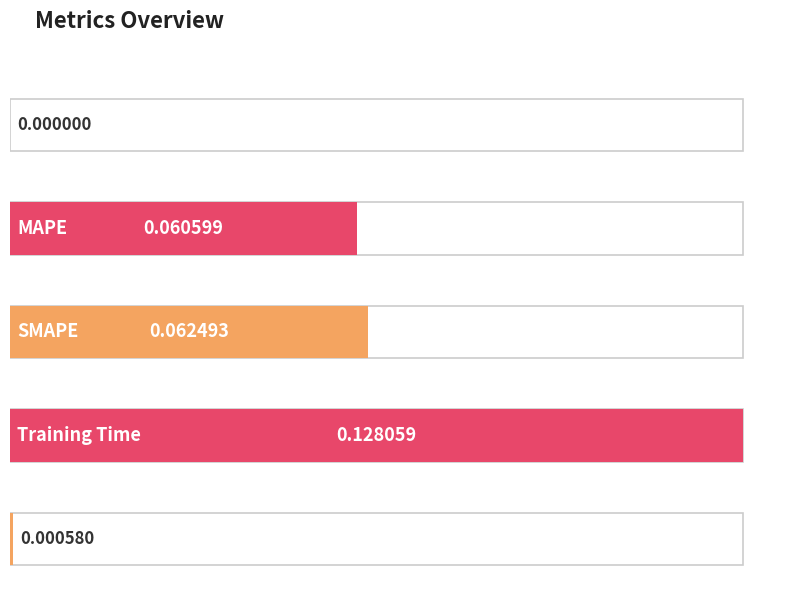

What is the change in value from SMAPE to Inference Time?

-0.1